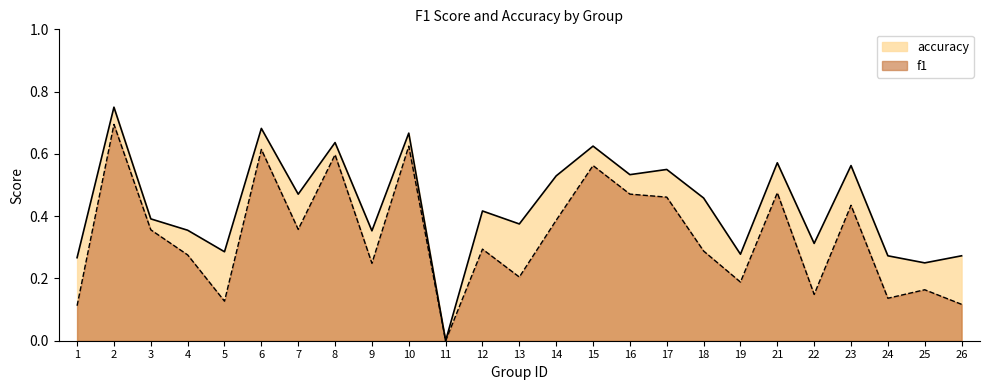

Which category has the highest value in the f1 series?

2